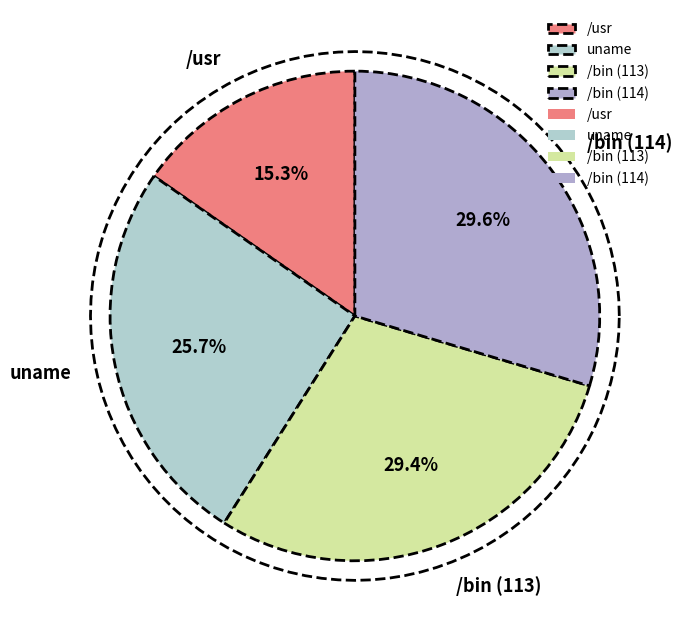

Which category has the biggest portion of the pie?

/bin (114)